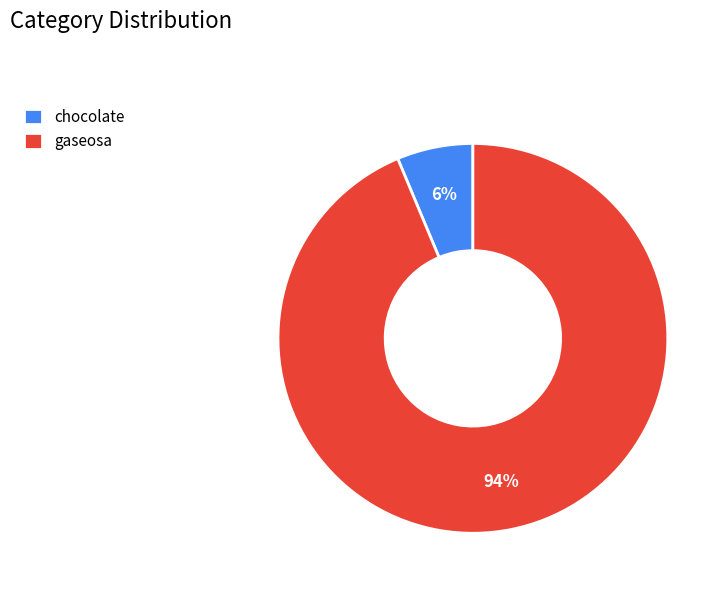

Count the number of slices in the pie.

2